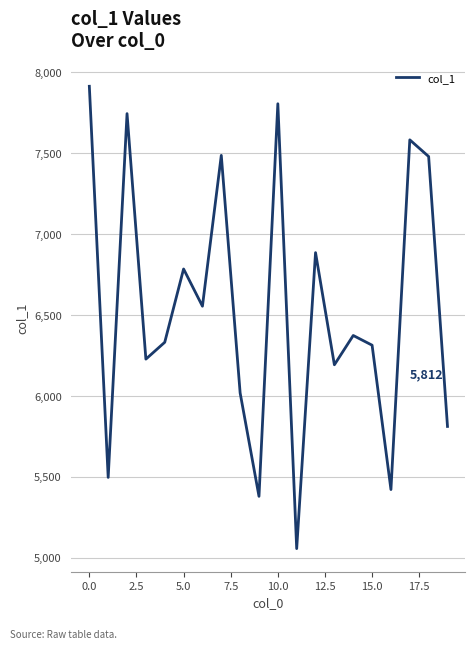

What is the maximum value shown in the chart?

7914